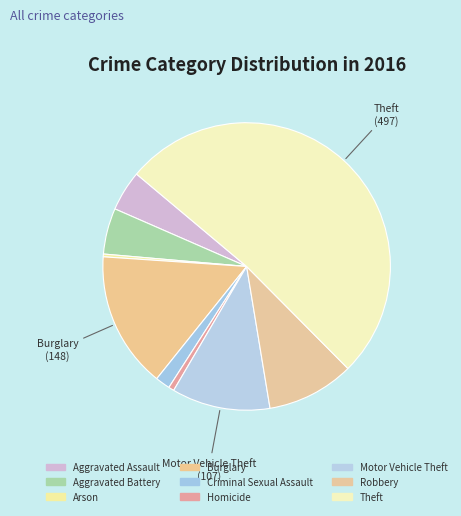

Which slice represents more than half of the pie?

Theft